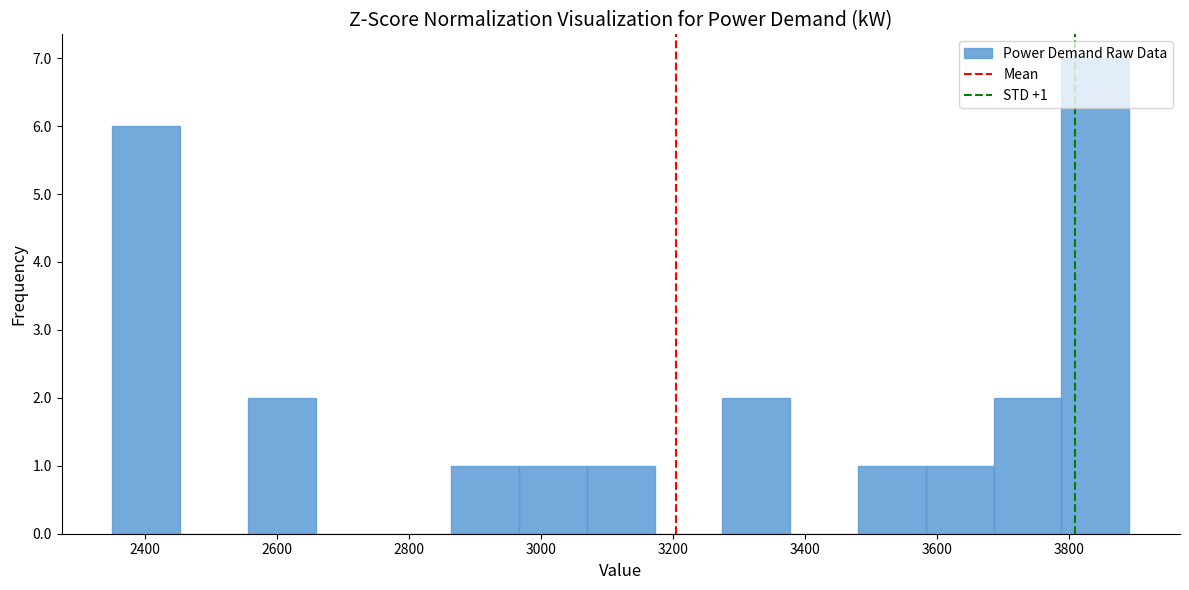

Which range on the x-axis has the tallest bar?

3780 to 3900